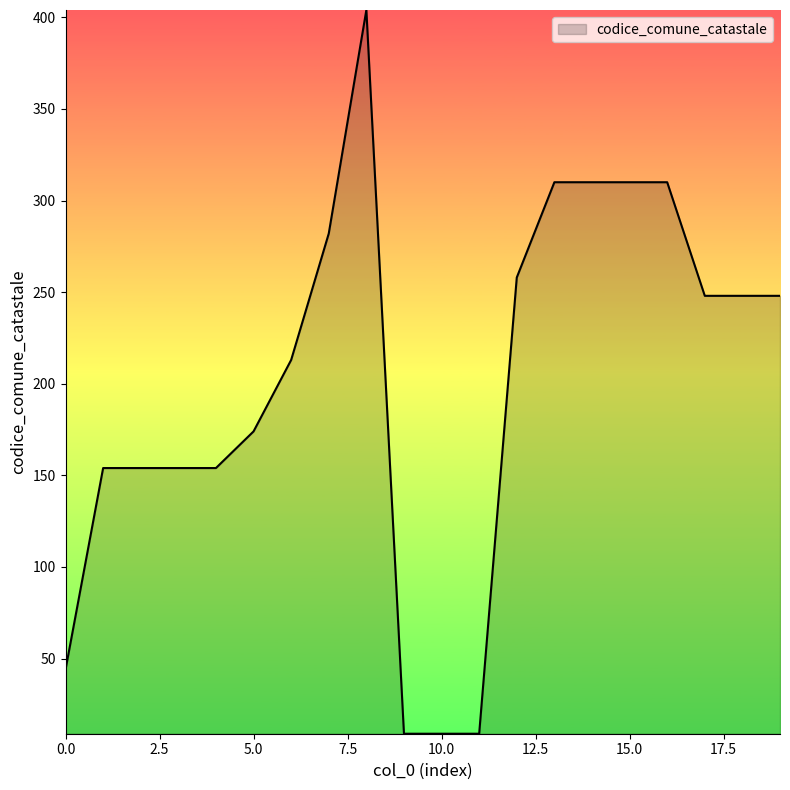

What is the smallest value displayed?

9